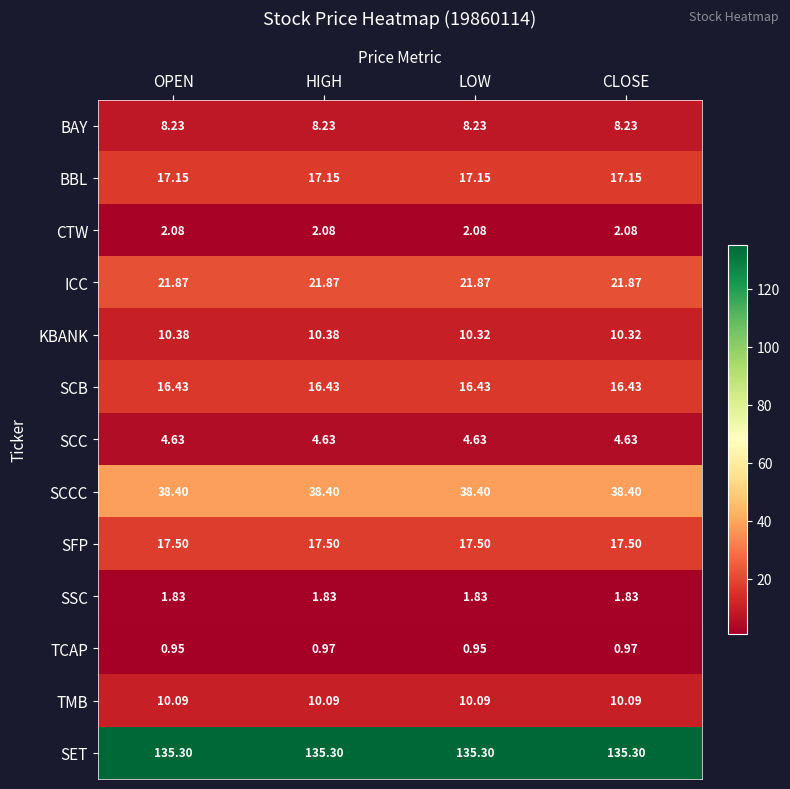

At how many categories does at least one series exceed 61?

4